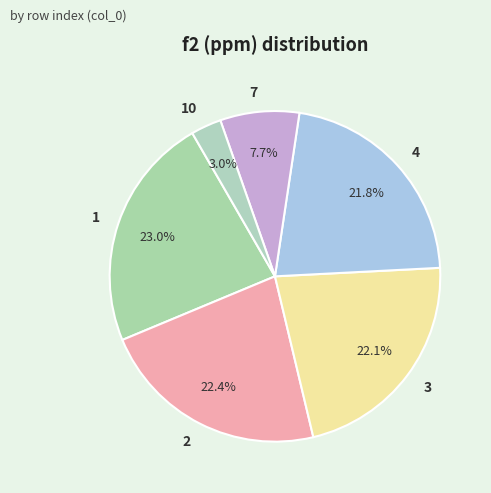

How many segments does this pie chart have?

6